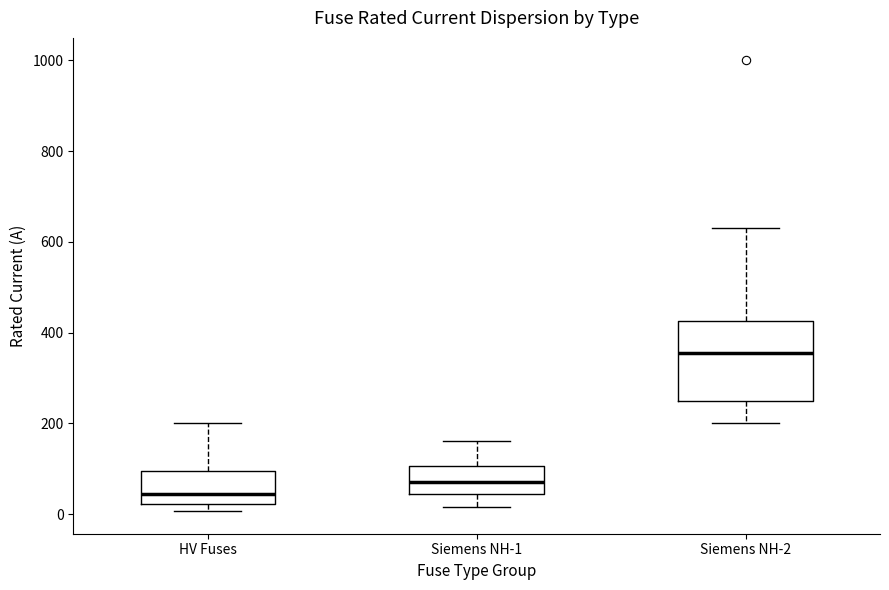

Comparing the boxes themselves (not the whiskers), which one is the tallest?

Siemens NH-2